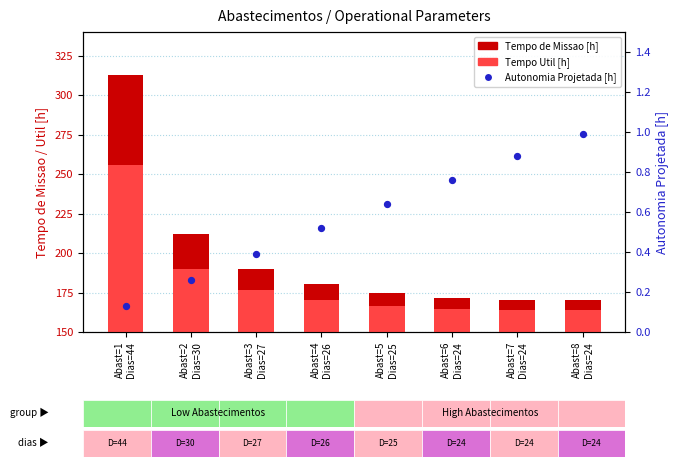

What are all the series names shown in the legend?

Tempo de Missao [h], Tempo Util [h], Autonomia Projetada [h]